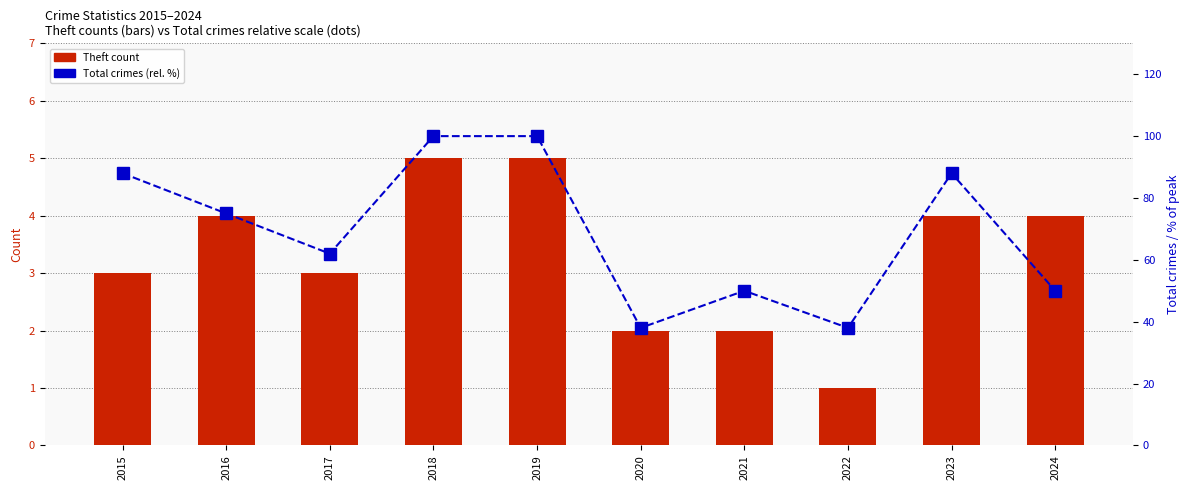

Are the bars horizontal?

No